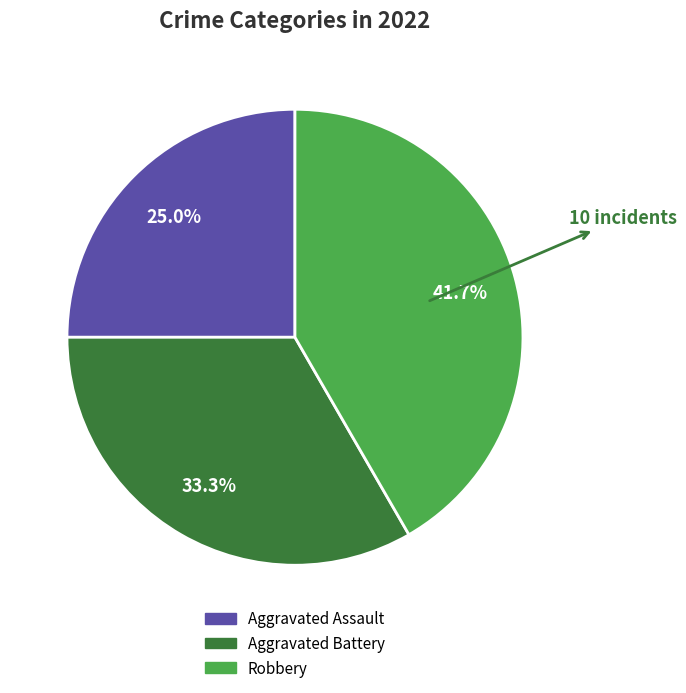

Is there a majority slice in this chart?

No